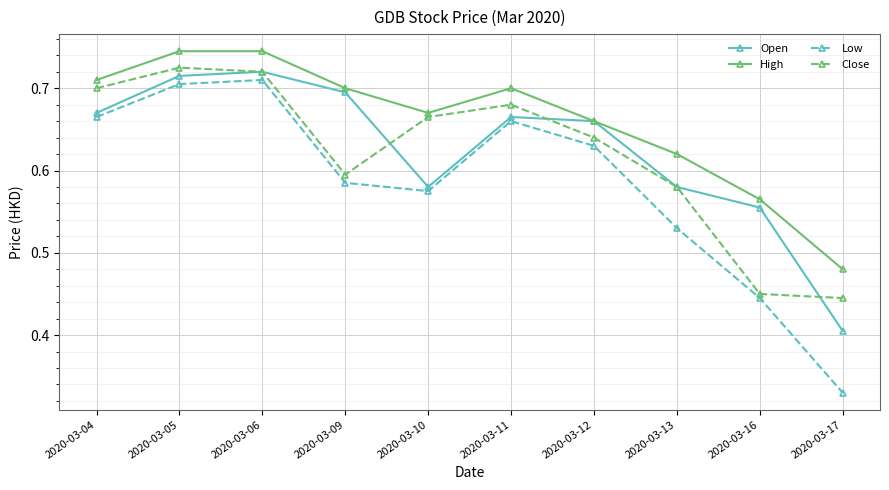

List the series in order of their peak value, highest first.

High, Close, Open, Low